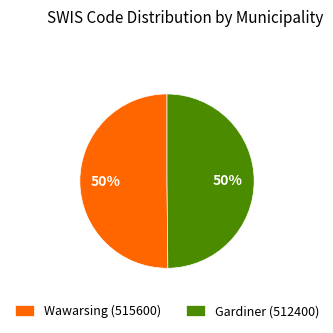

True or false: Gardiner (512400) accounts for 50% of the total.

True